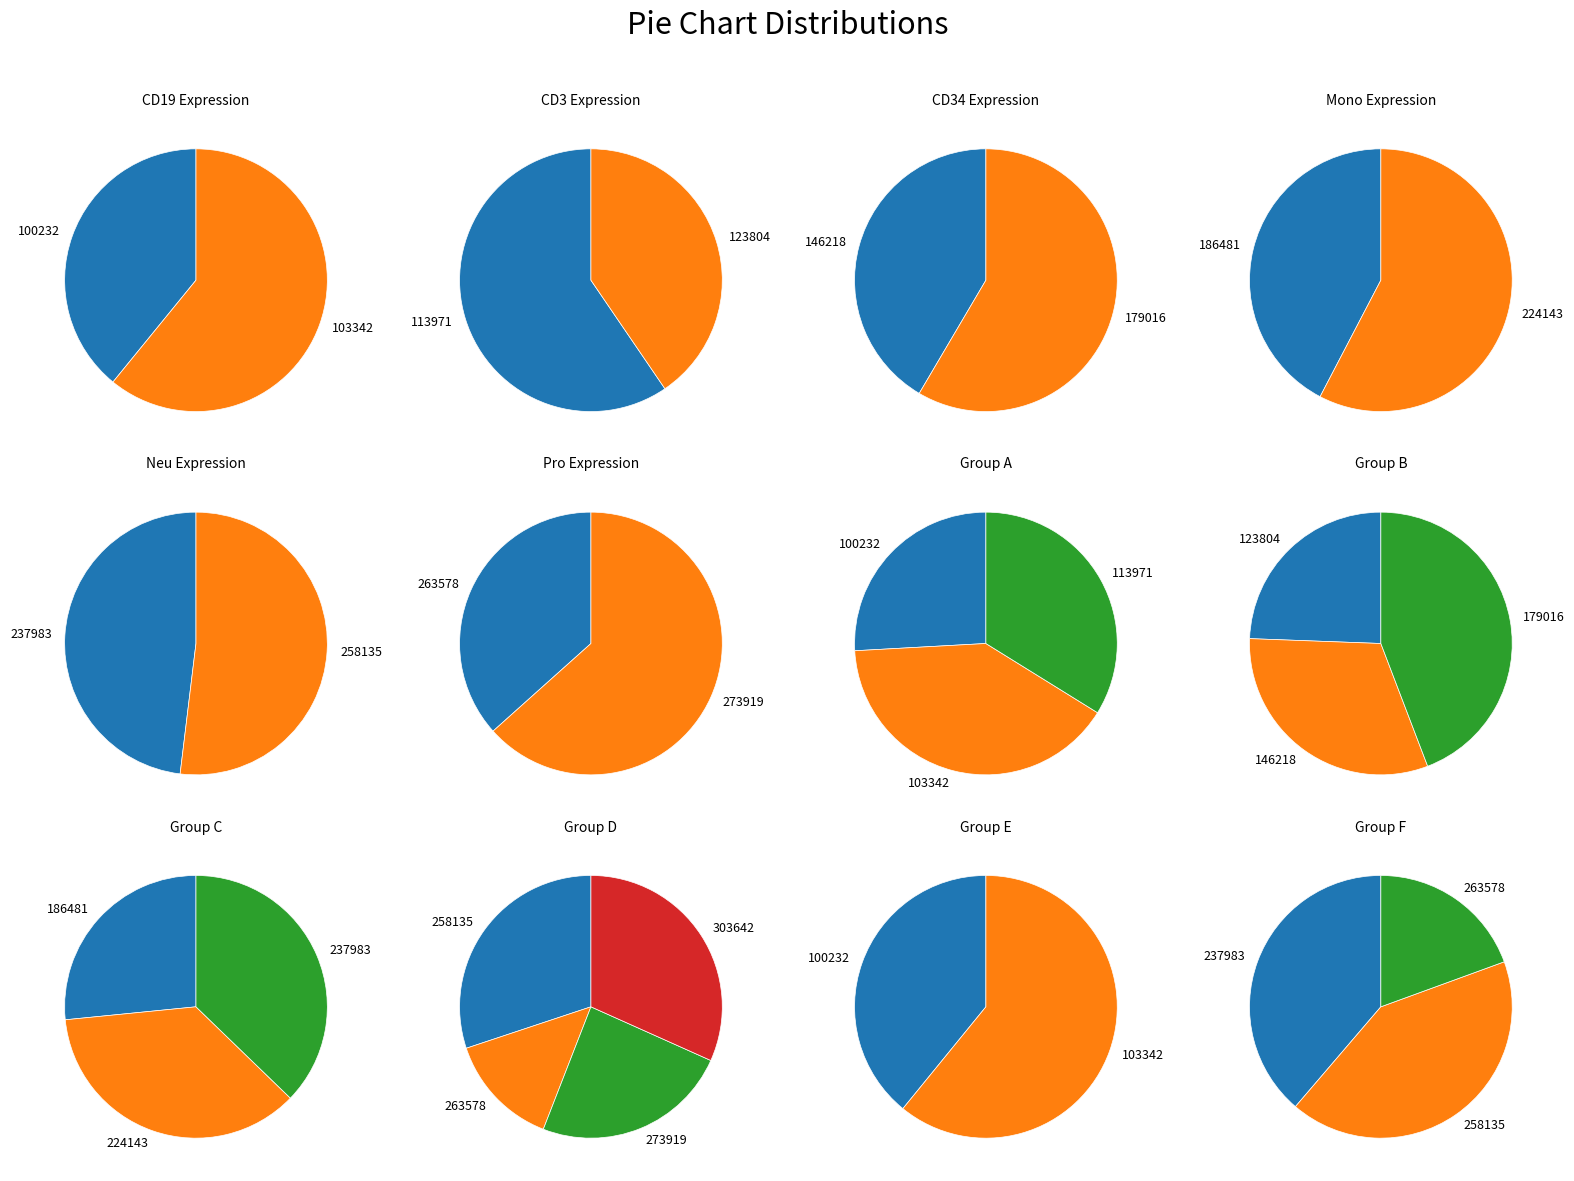

What is the smallest slice in the pie chart?

263578